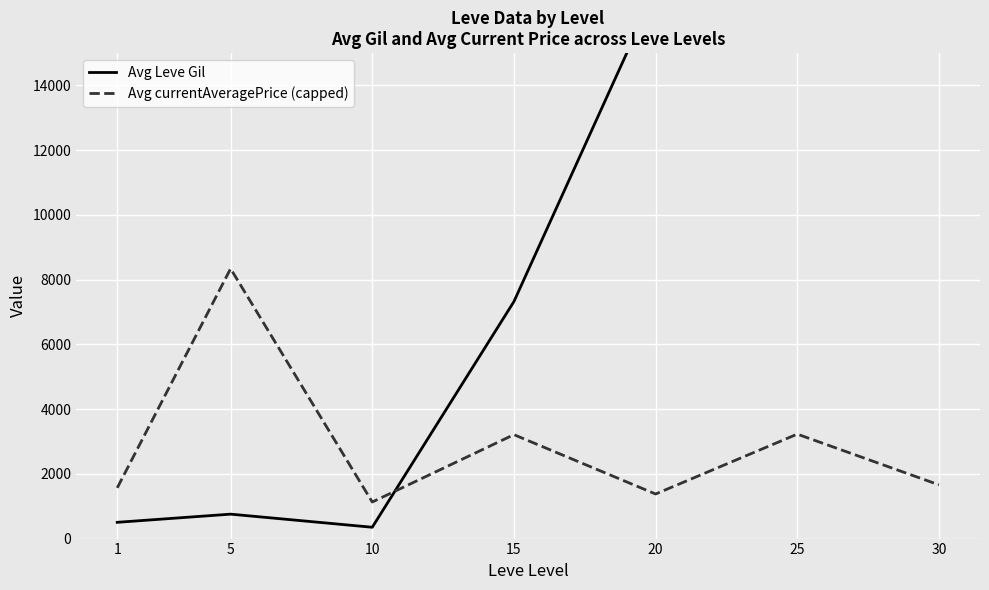

At which category does Avg currentAveragePrice (capped) reach its first local peak?

5